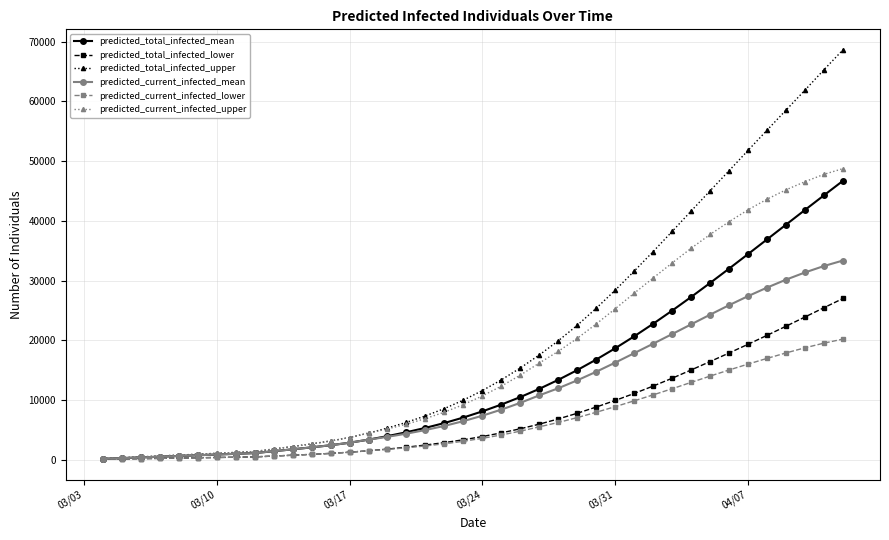

What is the highest value of the predicted_current_infected_mean series?

33353